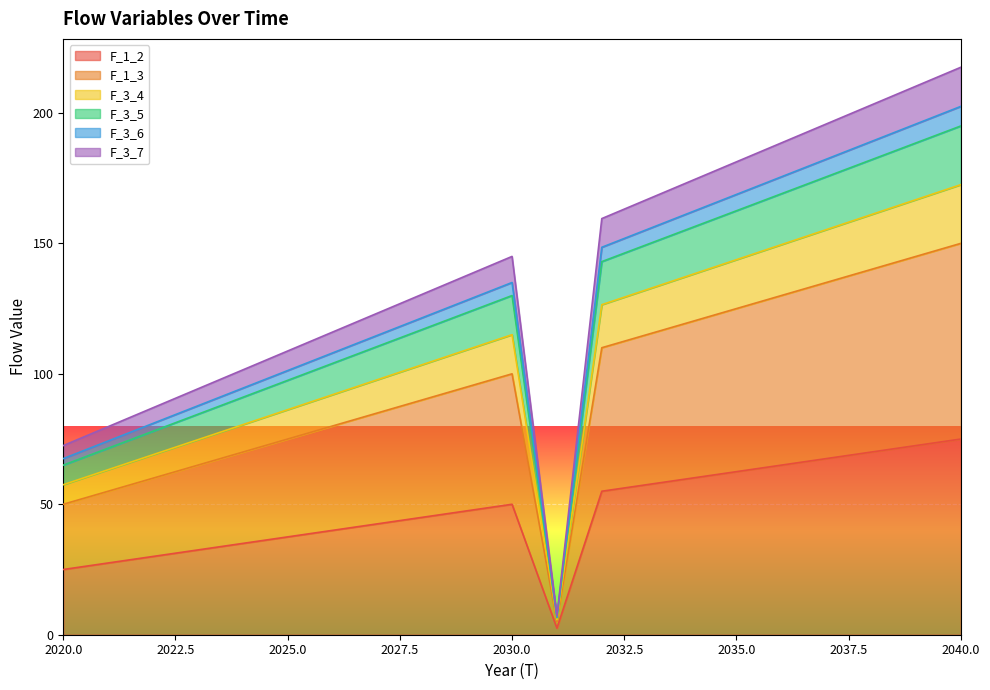

Rank the categories by F_1_2 value from highest to lowest.

2040, 2039, 2038, 2037, 2036, 2035, 2034, 2033, 2032, 2030, 2029, 2028, 2027, 2026, 2025, 2024, 2023, 2022, 2021, 2020, 2031